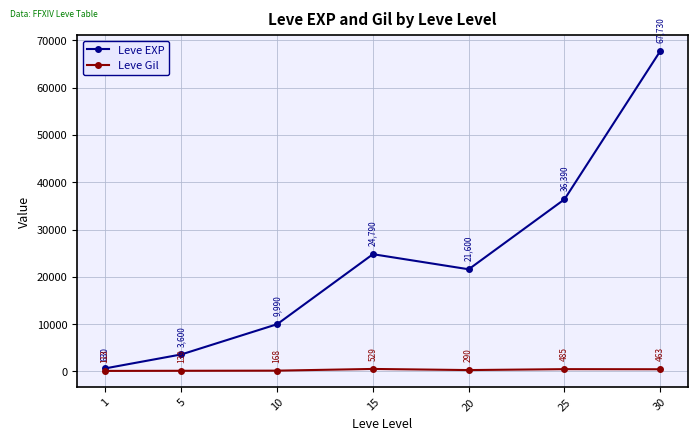

The Leve Gil series shows 139 at 5. True or false?

True